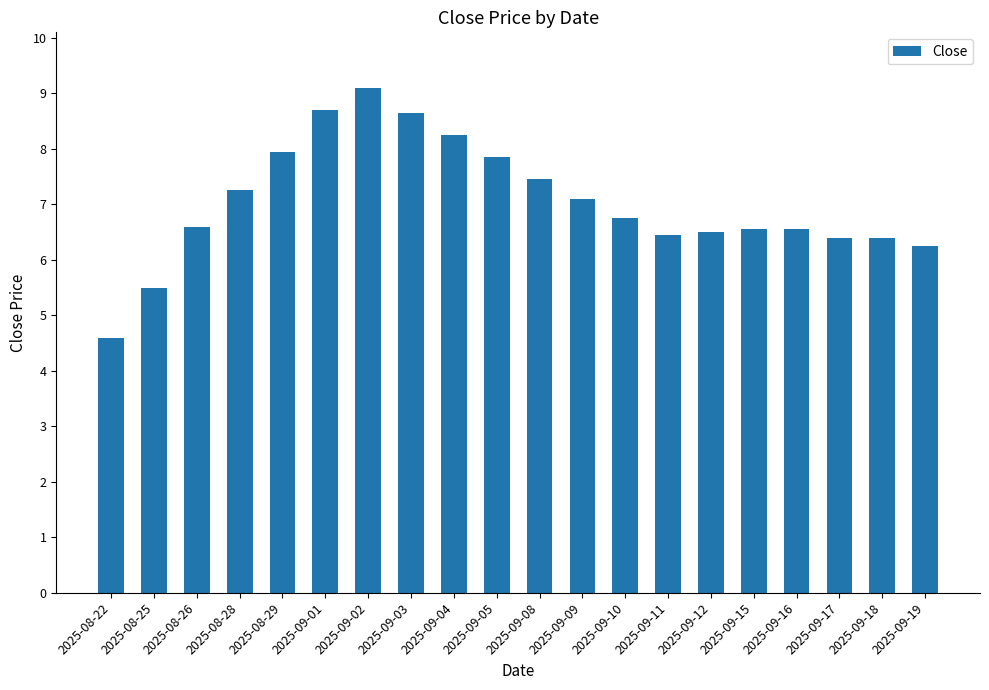

At which label does the data first exceed 6?

2025-08-26